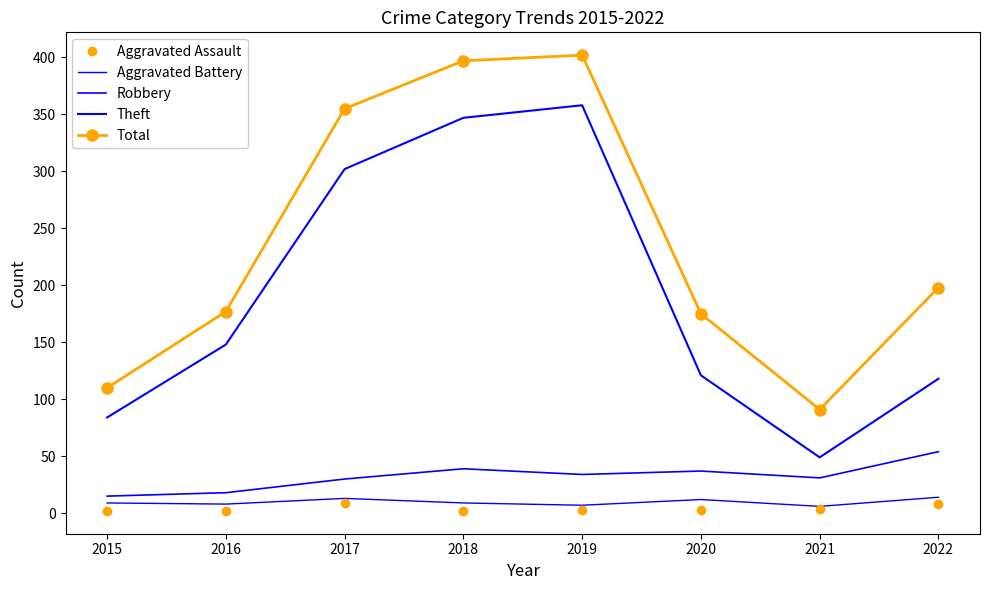

True or false: Theft and Total cross at least once.

False